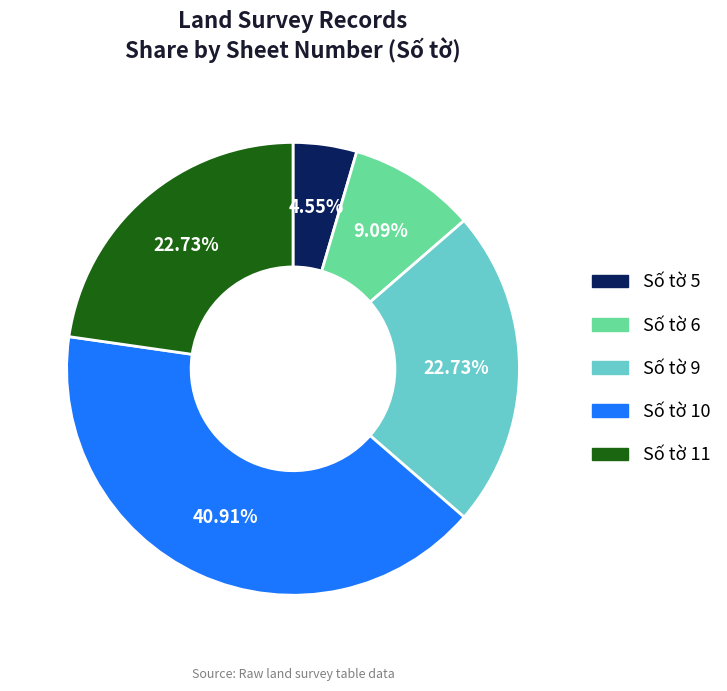

Is there a majority slice in this chart?

No